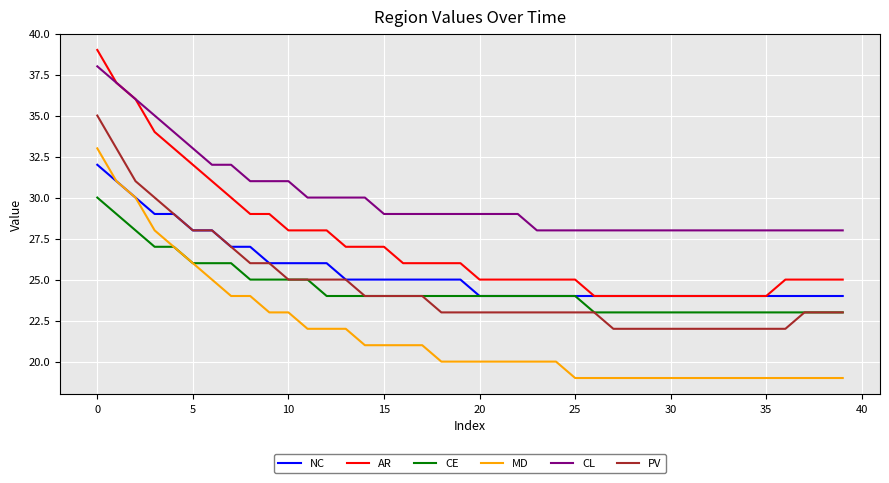

True or false: PV and MD cross at least once.

False